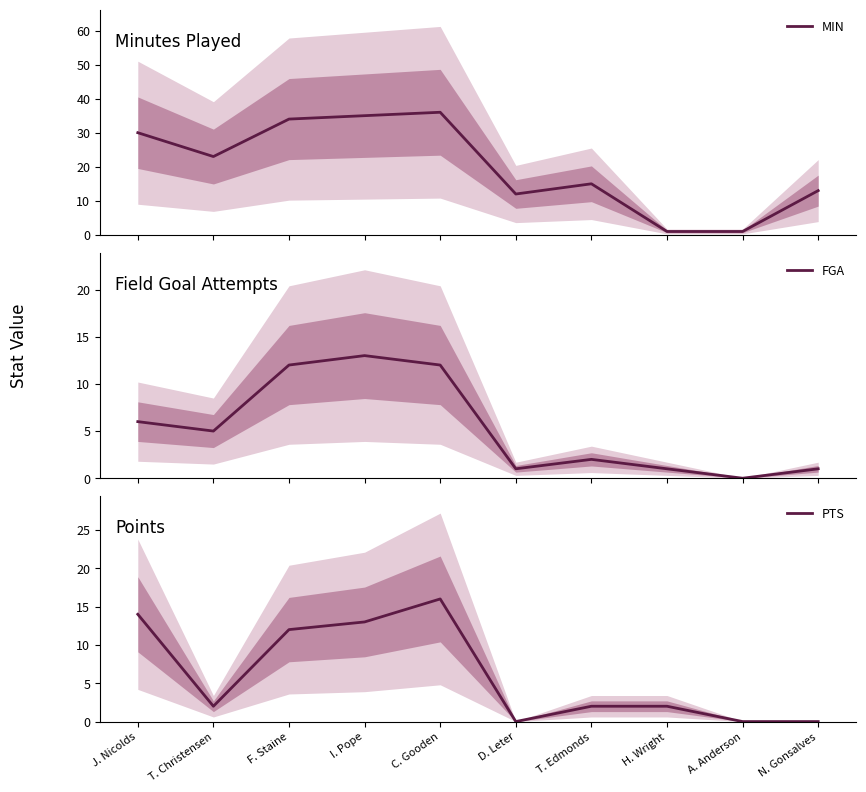

True or false: FGA has a value of 3 at J. Nicolds.

False